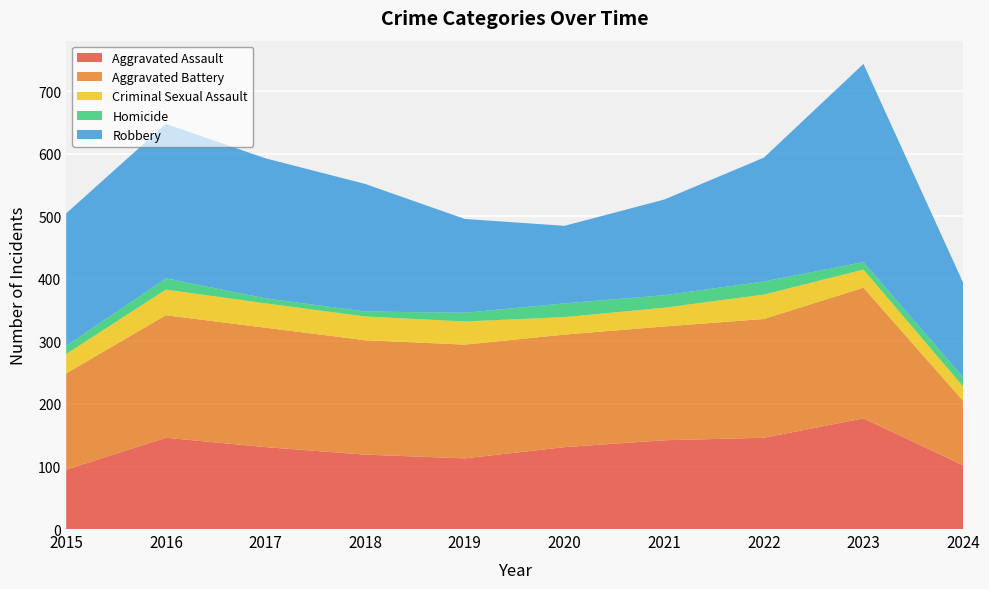

Reading left to right, extract all data points from this chart.

Aggravated Assault: 2015=95	2016=146	2017=131	2018=119	2019=113	2020=131	2021=142	2022=146	2023=177	2024=102
Aggravated Battery: 2015=154	2016=196	2017=191	2018=183	2019=182	2020=180	2021=182	2022=190	2023=209	2024=103
Criminal Sexual Assault: 2015=31	2016=41	2017=39	2018=38	2019=37	2020=28	2021=30	2022=39	2023=29	2024=23
Homicide: 2015=13	2016=18	2017=8	2018=8	2019=14	2020=22	2021=20	2022=21	2023=12	2024=15
Robbery: 2015=212	2016=247	2017=224	2018=204	2019=150	2020=124	2021=153	2022=198	2023=317	2024=151